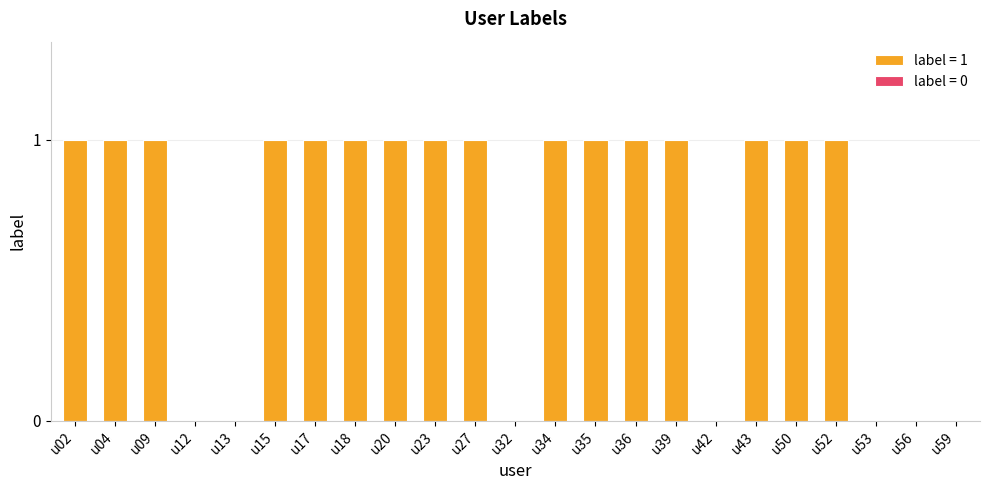

What is the sum of the values at u50 and u59?

1